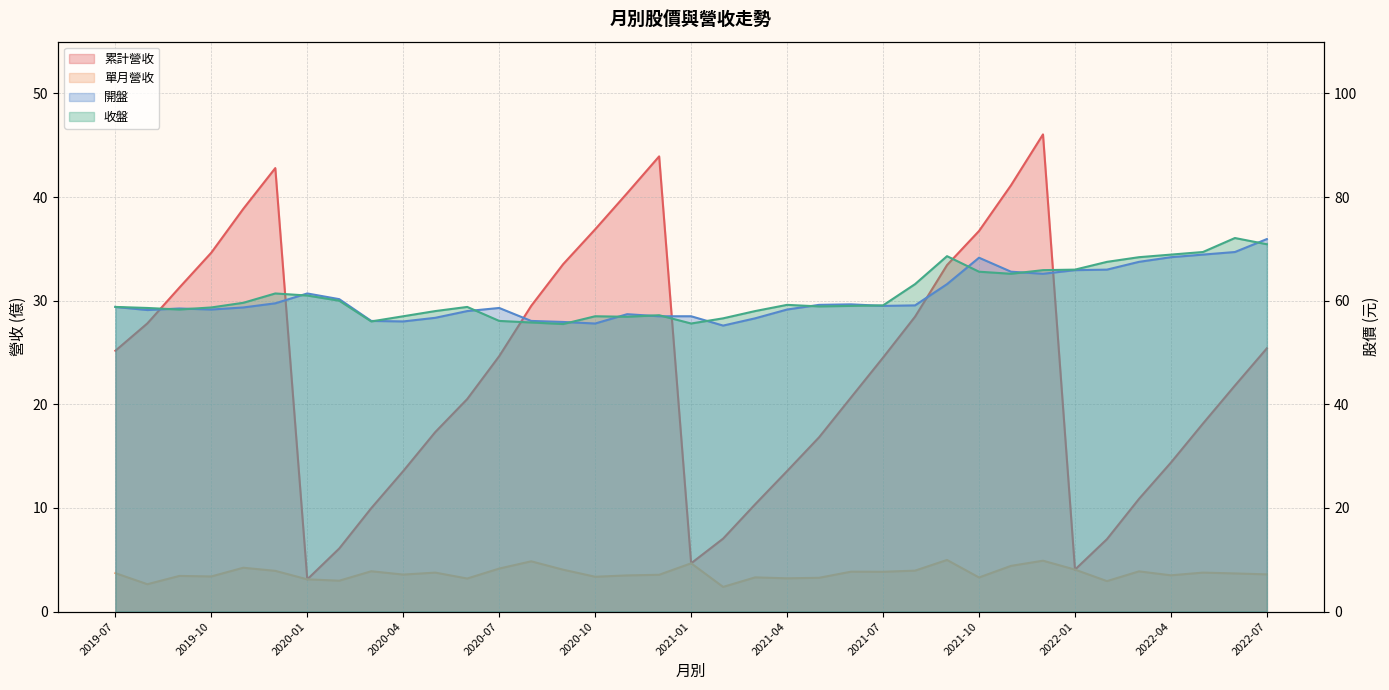

In 開盤, how many points are lower than both neighbors (excluding endpoints)?

7